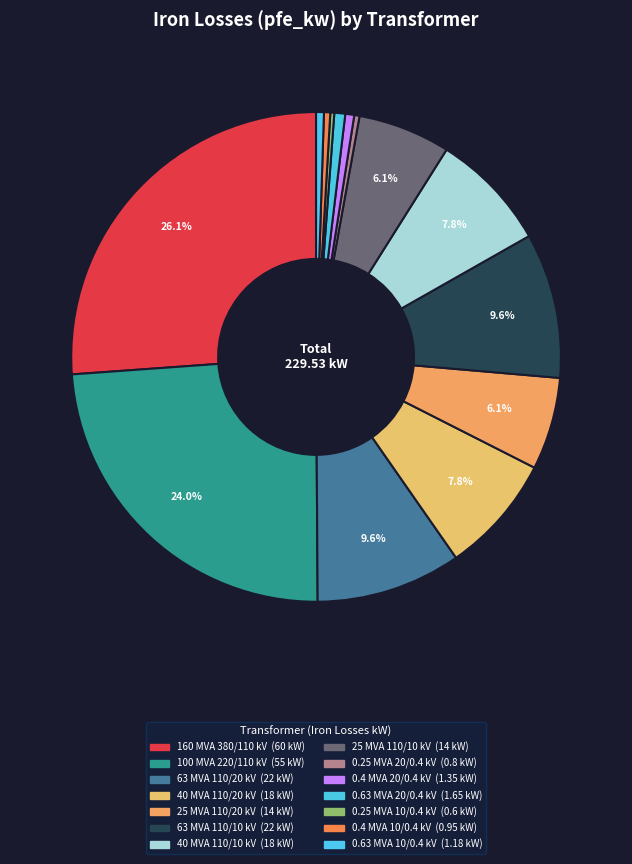

How many slices are in this pie chart?

14